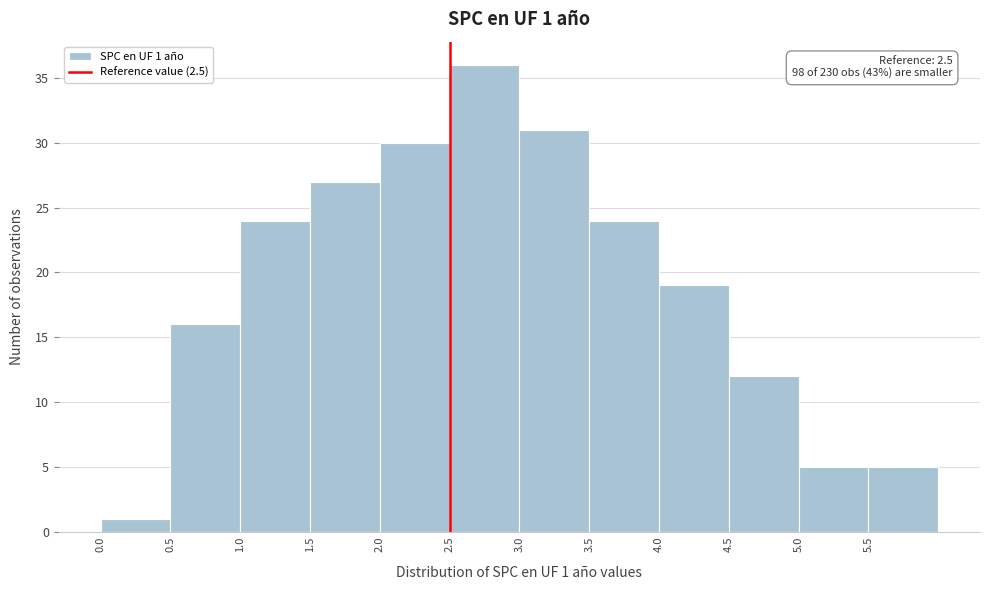

Which range on the x-axis has the tallest bar?

2.5 to 3.0